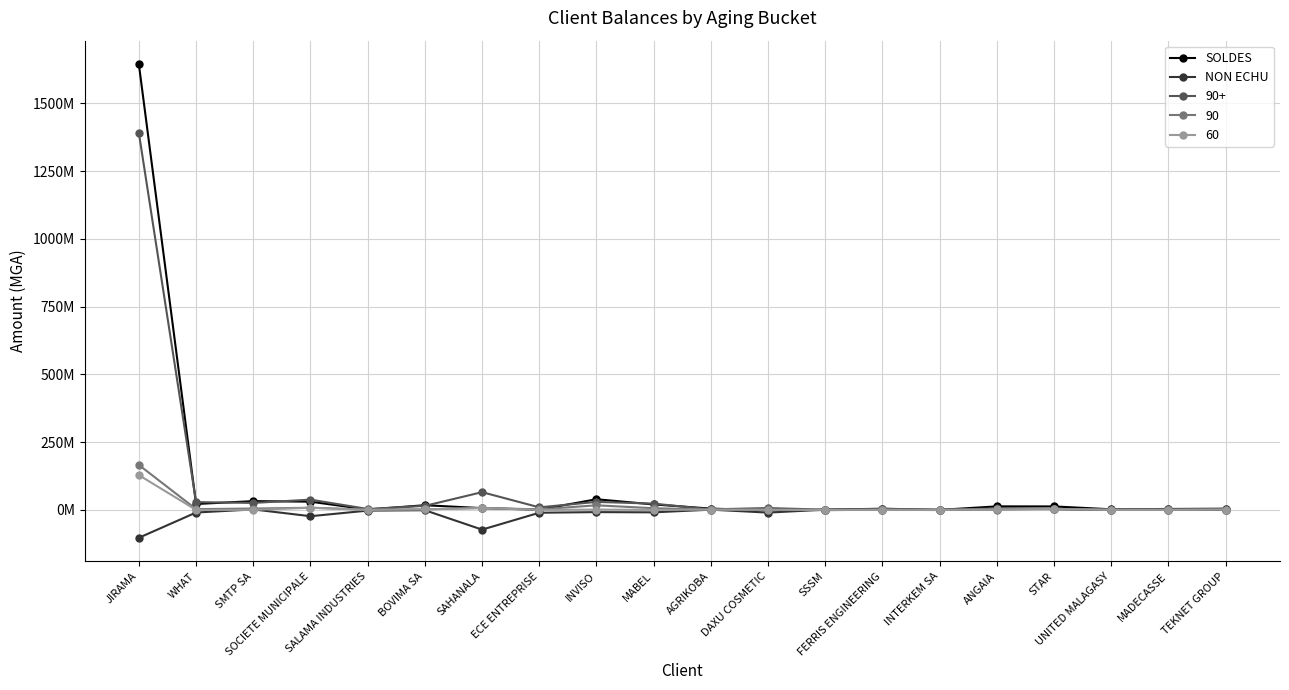

What is the sum of the SOLDES values at SAHANALA and DAXU COSMETIC?

4989302.7